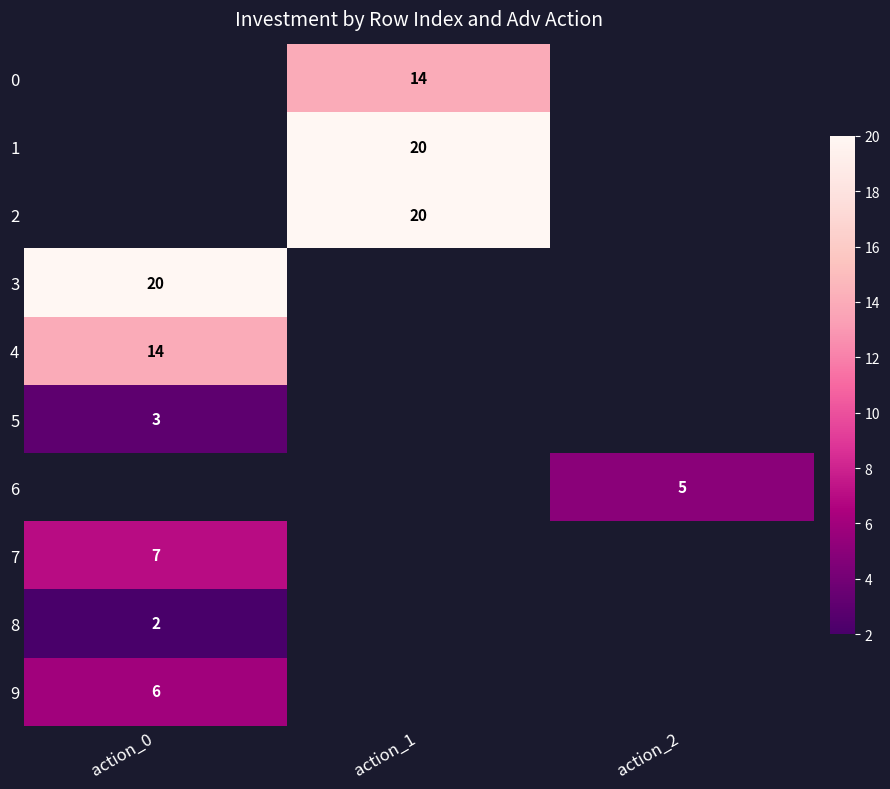

True or false: 1 has a value of 9 at action_1.

False